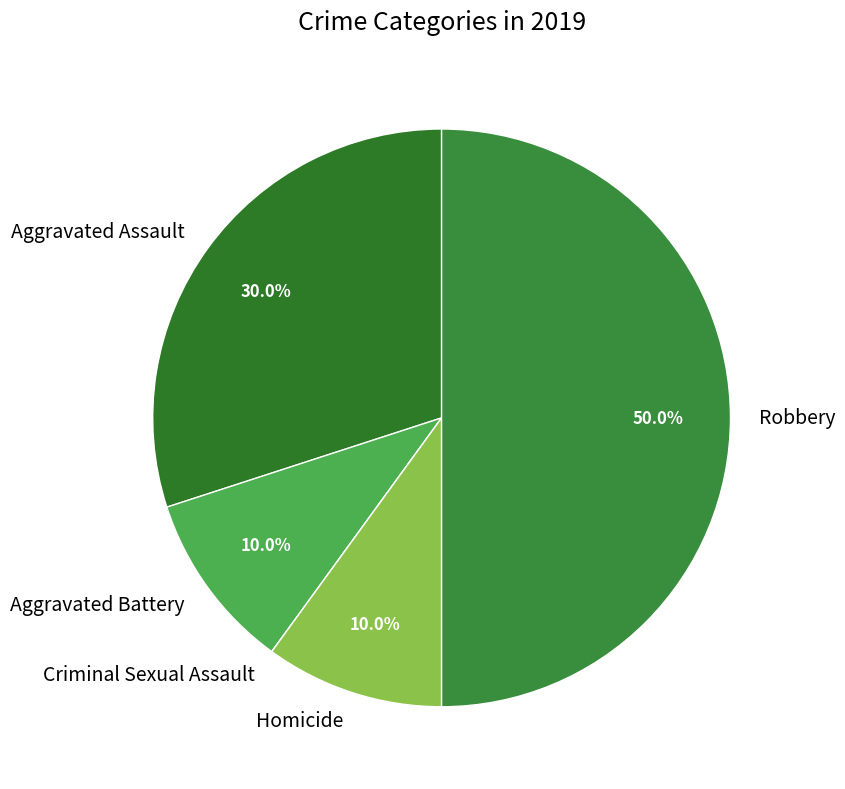

To the nearest percent, what is the combined percentage of Homicide and Aggravated Battery?

20%